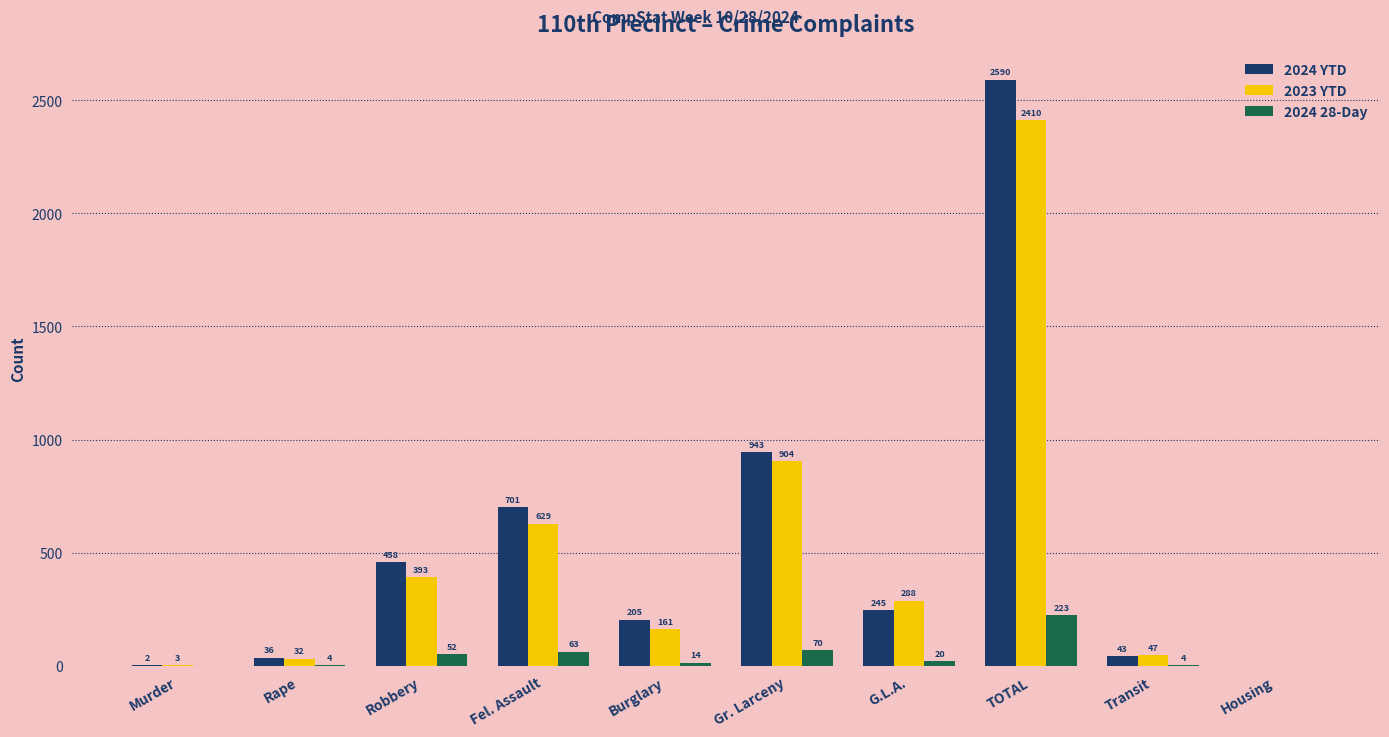

What is the total value across all series at Transit?

94